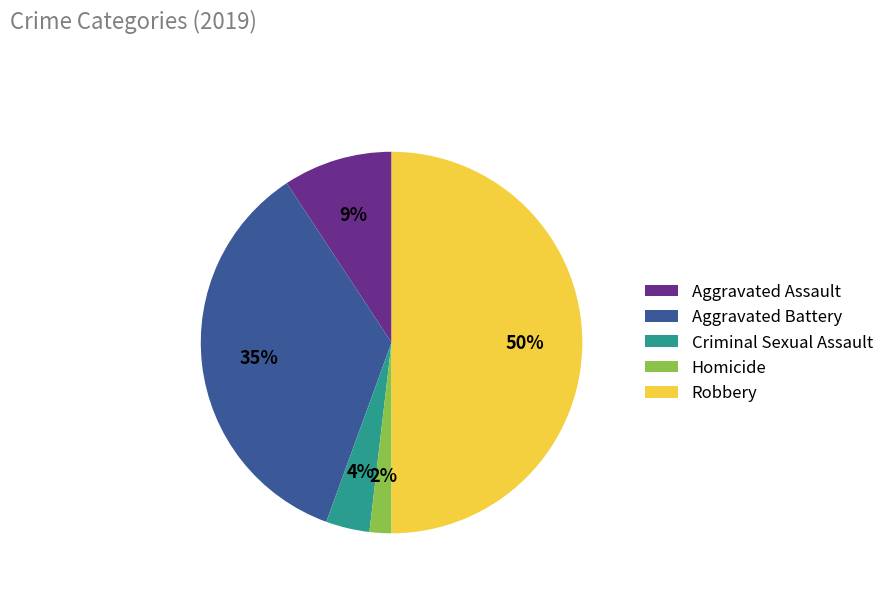

Which category has the smallest portion of the pie?

Homicide